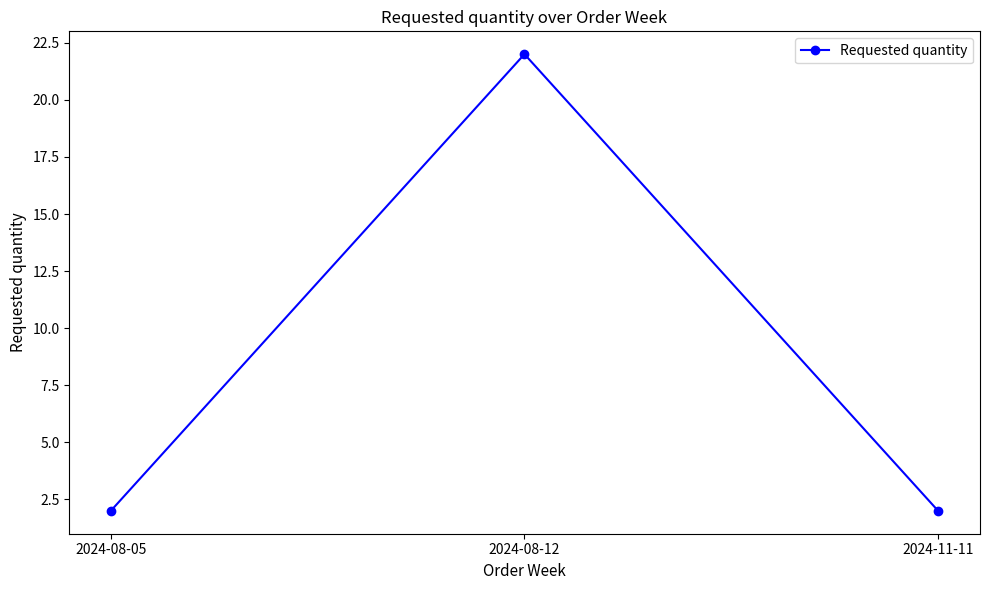

Reading right to left, extract all data points from this chart.

2	22	2